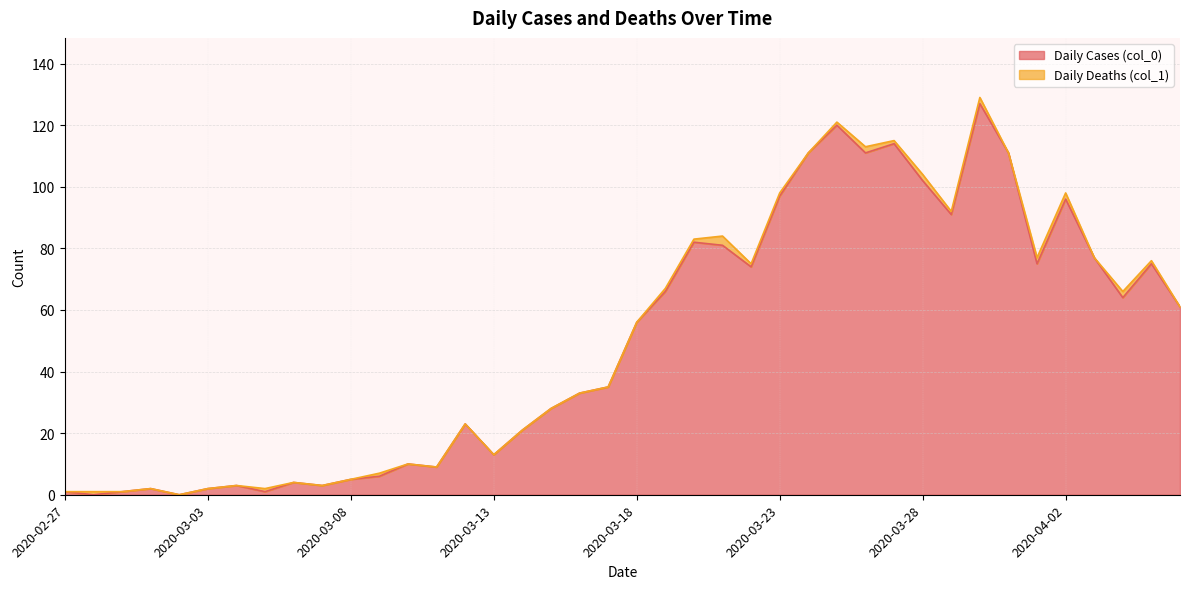

True or false: the data shows 129 at 2020-03-21.

False